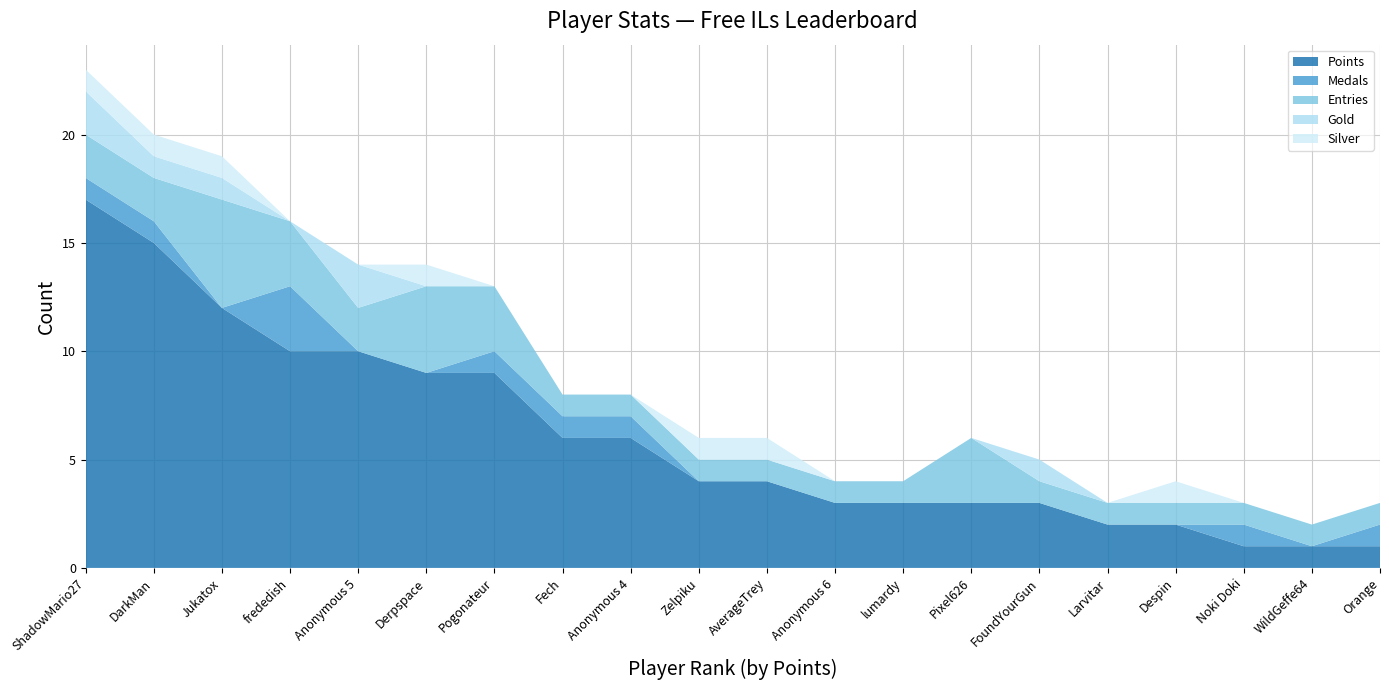

Reading right to left, list all the values displayed in this chart.

Points: Orange=1	WildGeffe64=1	Noki Doki=1	Despin=2	Larvitar=2	FoundYourGun=3	Pixel626=3	lumardy=3	Anonymous 6=3	AverageTrey=4	Zelpiku=4	Anonymous 4=6	Fech=6	Pogonateur=9	Derpspace=9	Anonymous 5=10	frededish=10	Jukatox=12	DarkMan=15	ShadowMario27=17
Medals: Orange=1	WildGeffe64=0	Noki Doki=1	Despin=0	Larvitar=0	FoundYourGun=0	Pixel626=0	lumardy=0	Anonymous 6=0	AverageTrey=0	Zelpiku=0	Anonymous 4=1	Fech=1	Pogonateur=1	Derpspace=0	Anonymous 5=0	frededish=3	Jukatox=0	DarkMan=1	ShadowMario27=1
Entries: Orange=1	WildGeffe64=1	Noki Doki=1	Despin=1	Larvitar=1	FoundYourGun=1	Pixel626=3	lumardy=1	Anonymous 6=1	AverageTrey=1	Zelpiku=1	Anonymous 4=1	Fech=1	Pogonateur=3	Derpspace=4	Anonymous 5=2	frededish=3	Jukatox=5	DarkMan=2	ShadowMario27=2
Gold: Orange=0	WildGeffe64=0	Noki Doki=0	Despin=0	Larvitar=0	FoundYourGun=1	Pixel626=0	lumardy=0	Anonymous 6=0	AverageTrey=0	Zelpiku=0	Anonymous 4=0	Fech=0	Pogonateur=0	Derpspace=0	Anonymous 5=2	frededish=0	Jukatox=1	DarkMan=1	ShadowMario27=2
Silver: Orange=0	WildGeffe64=0	Noki Doki=0	Despin=1	Larvitar=0	FoundYourGun=0	Pixel626=0	lumardy=0	Anonymous 6=0	AverageTrey=1	Zelpiku=1	Anonymous 4=0	Fech=0	Pogonateur=0	Derpspace=1	Anonymous 5=0	frededish=0	Jukatox=1	DarkMan=1	ShadowMario27=1